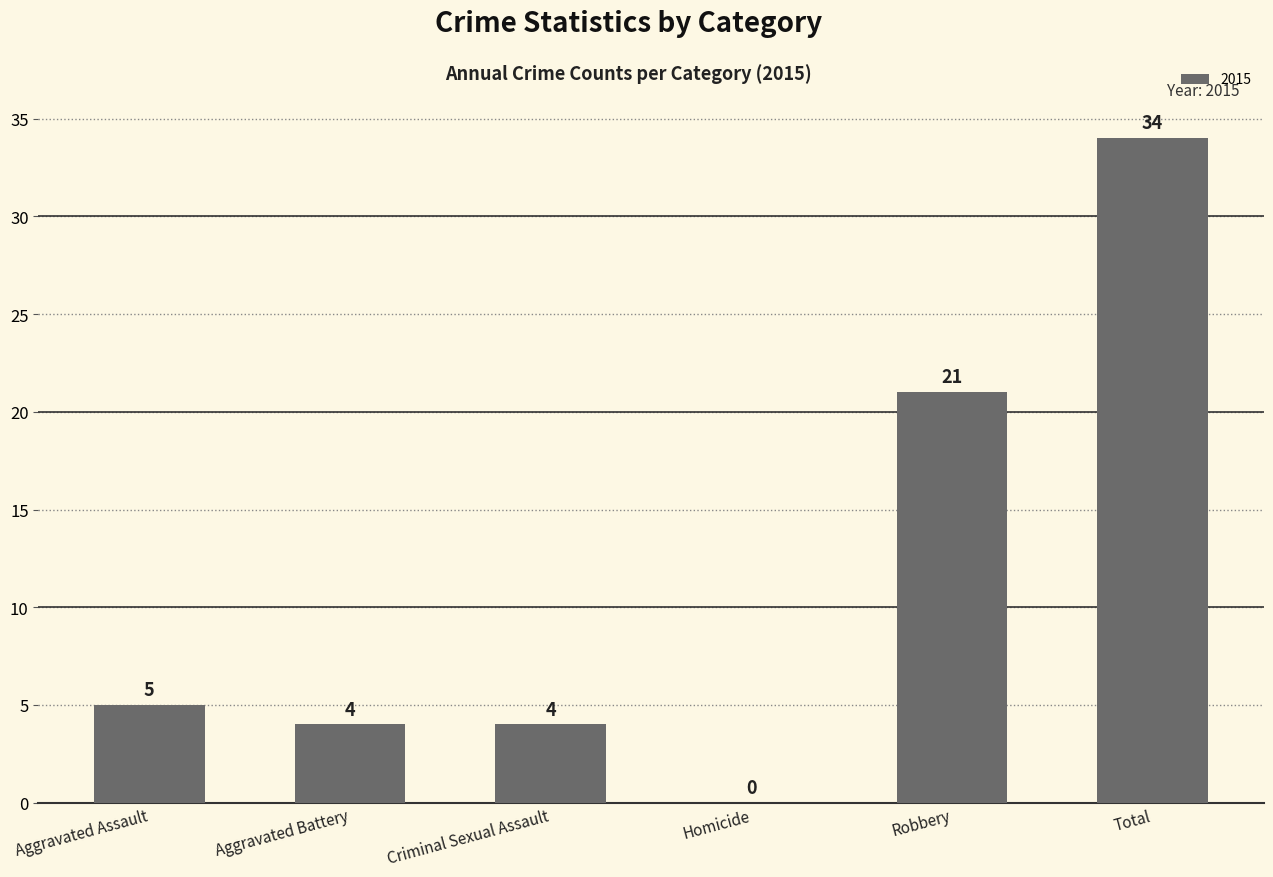

What is the greatest value displayed?

34